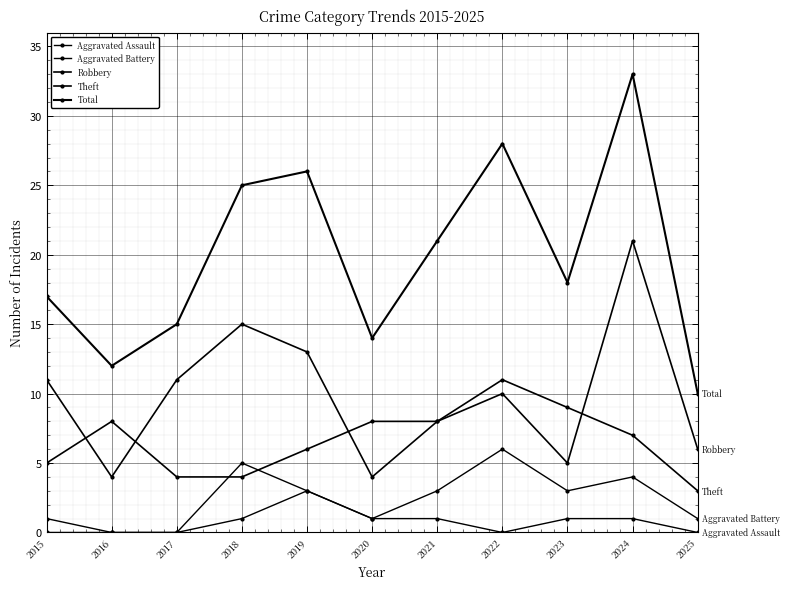

What is the spread (max minus min) of values at 2019?

23